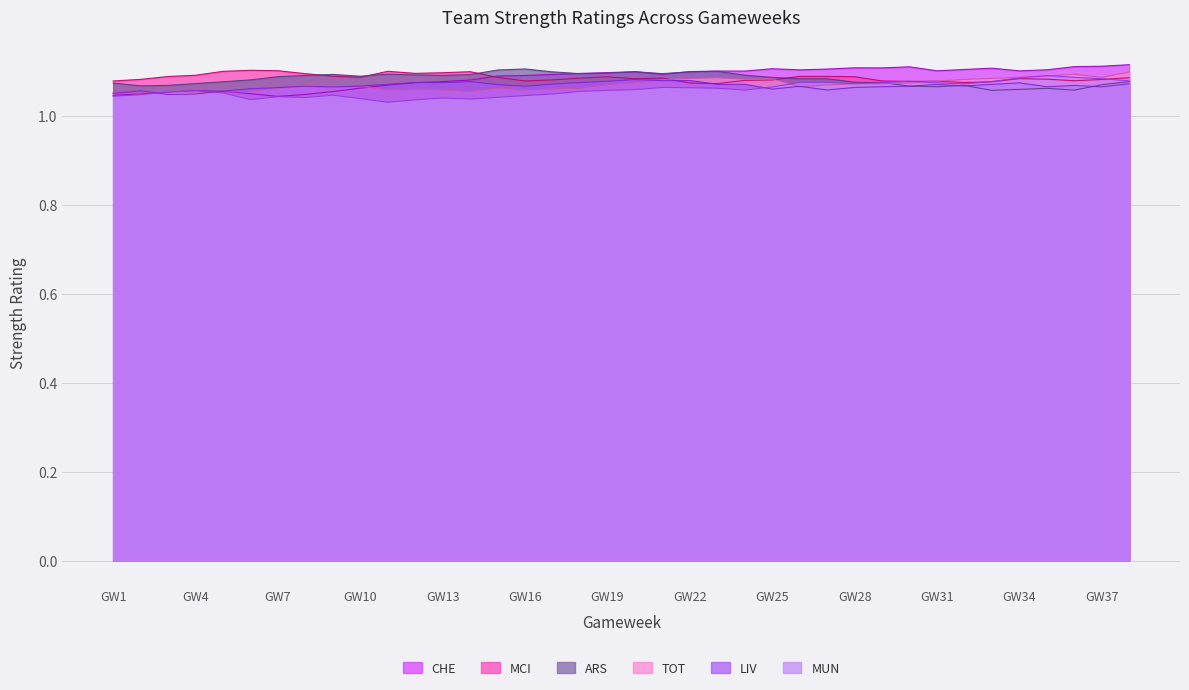

At which category does MCI reach its first local valley?

GW10